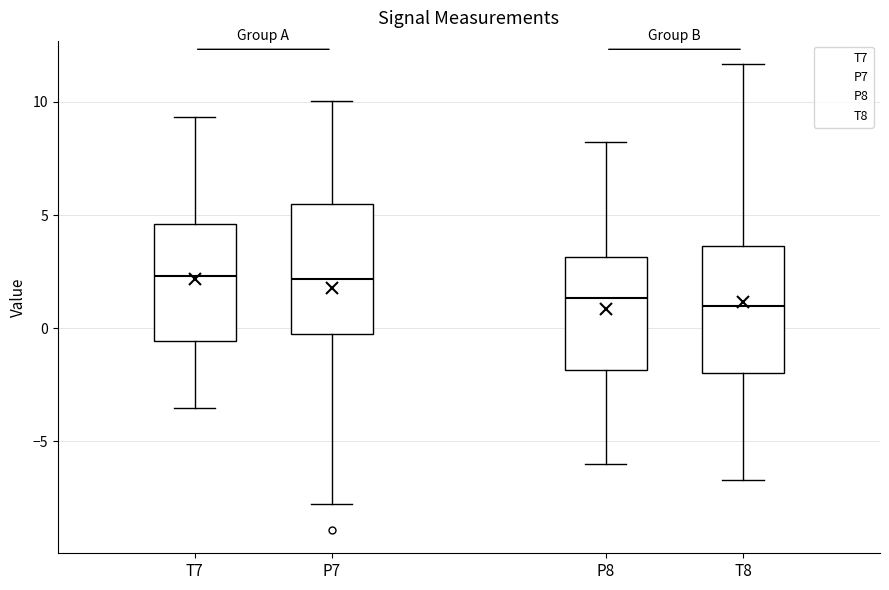

Where does the upper whisker of the box for T8 end on the y-axis? The values are not printed on the chart, so give them approximately, as read against the axis.

11.5